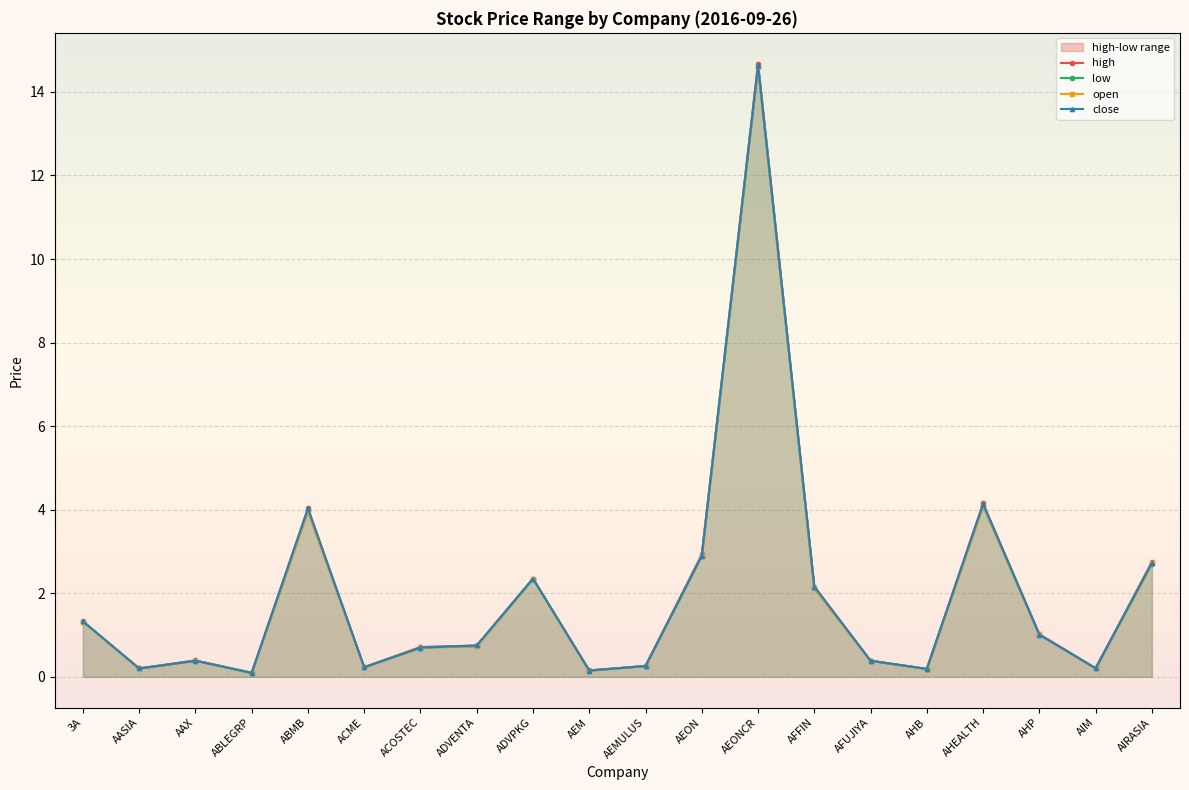

What is the difference between the maximum and minimum values in the high series?

14.6